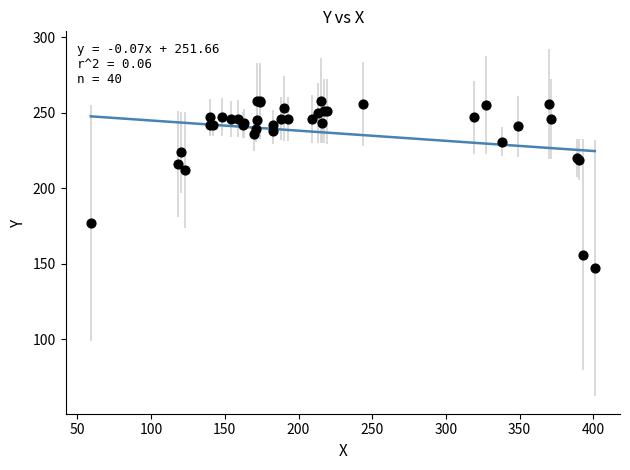

What Y value in the scatter plot is closest to 202?

212